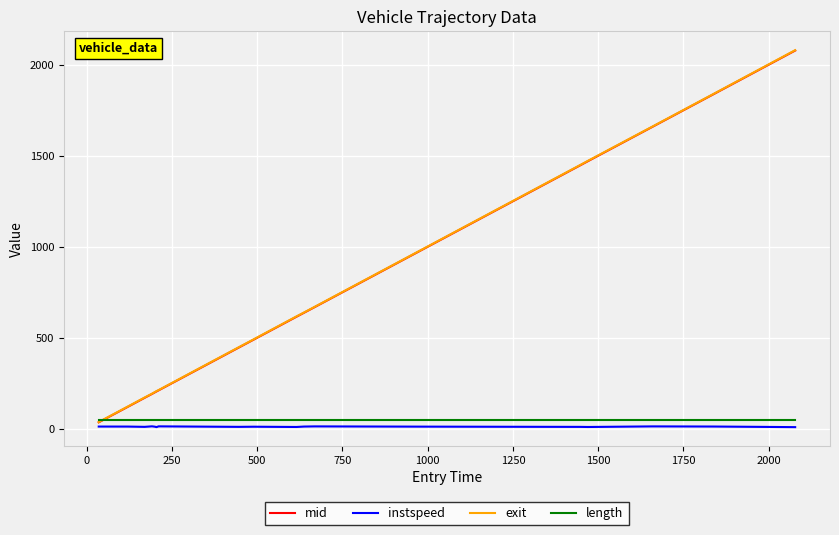

After their last crossing, which series has the higher values: length or exit?

exit